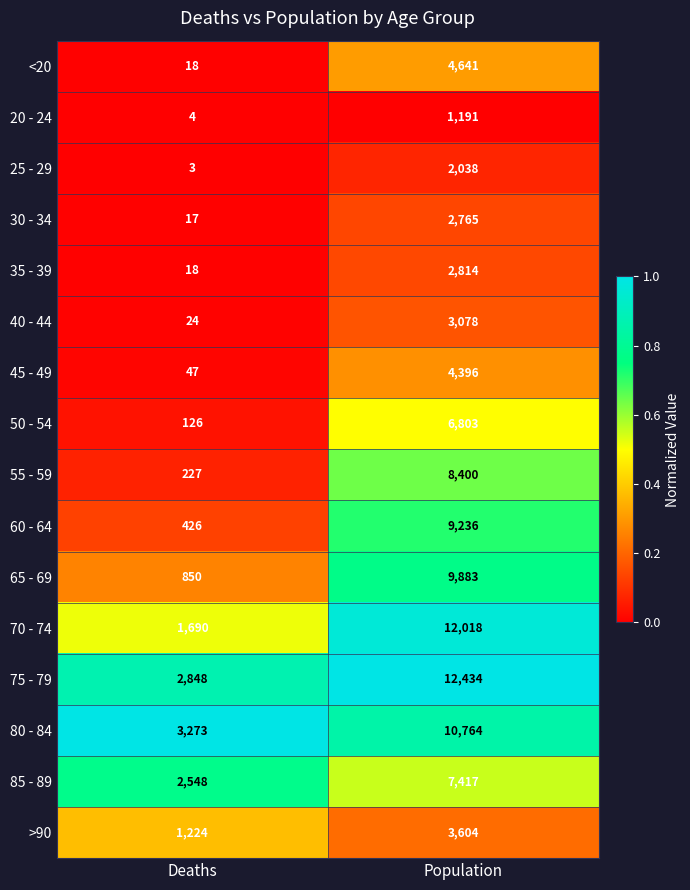

Which series has the widest spread of values?

70 - 74